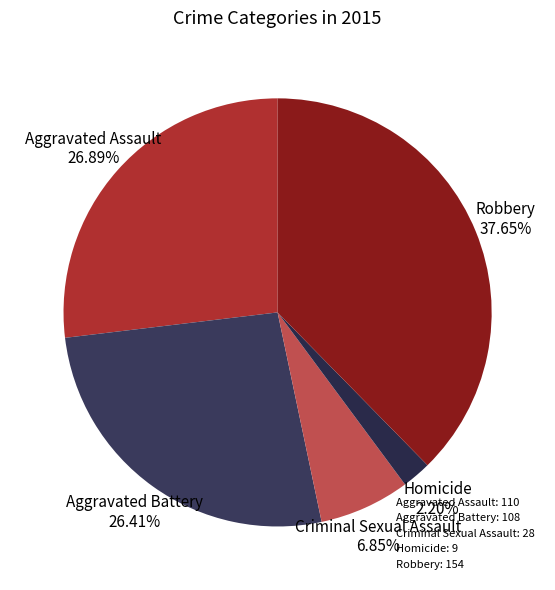

How many slices are in this pie chart?

5